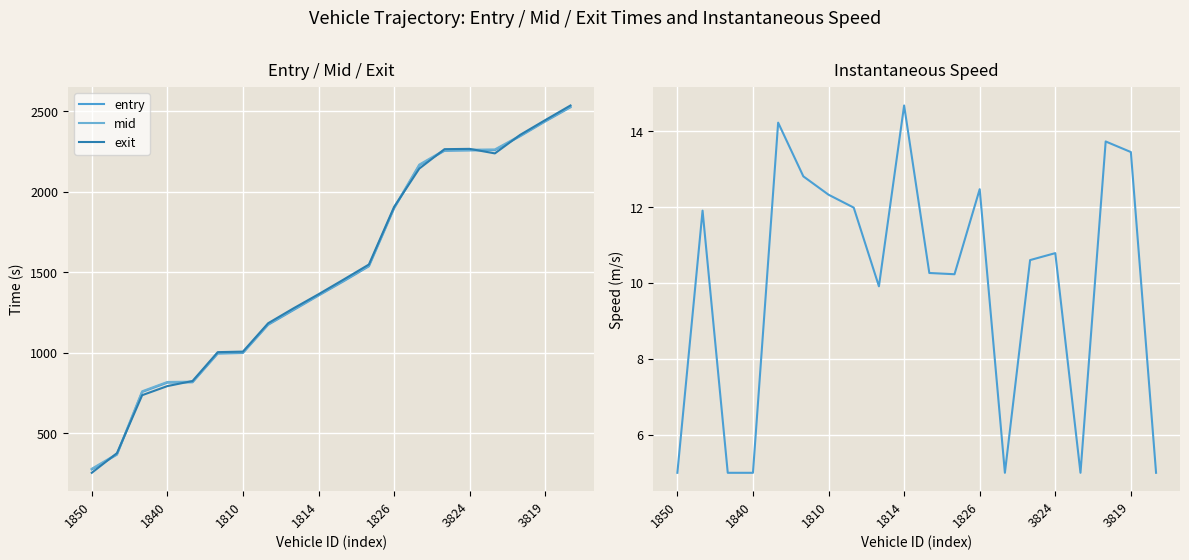

Rank the series at 16 from highest to lowest value.

mid, entry, exit, instspeed